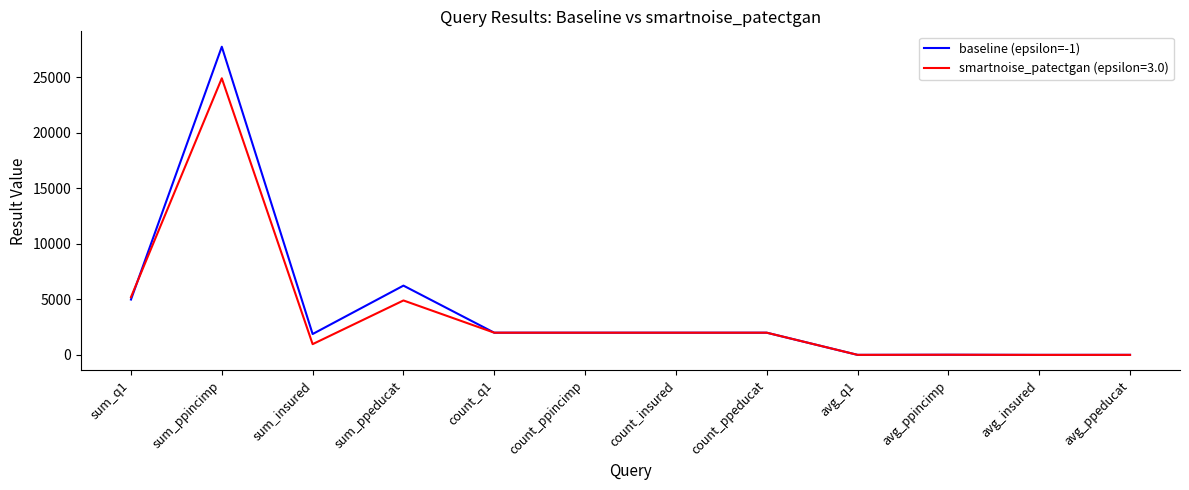

Which series has the largest range (max minus min)?

baseline (epsilon=-1)